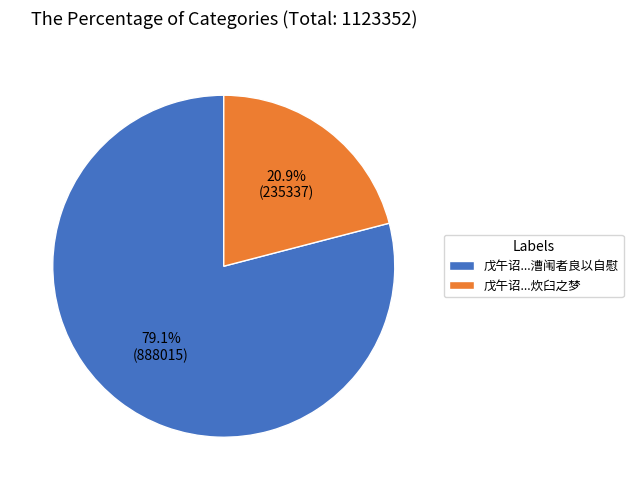

Rank the categories by value from lowest to highest.

戊午诏...炊臼之梦, 戊午诏...漕闱者良以自慰